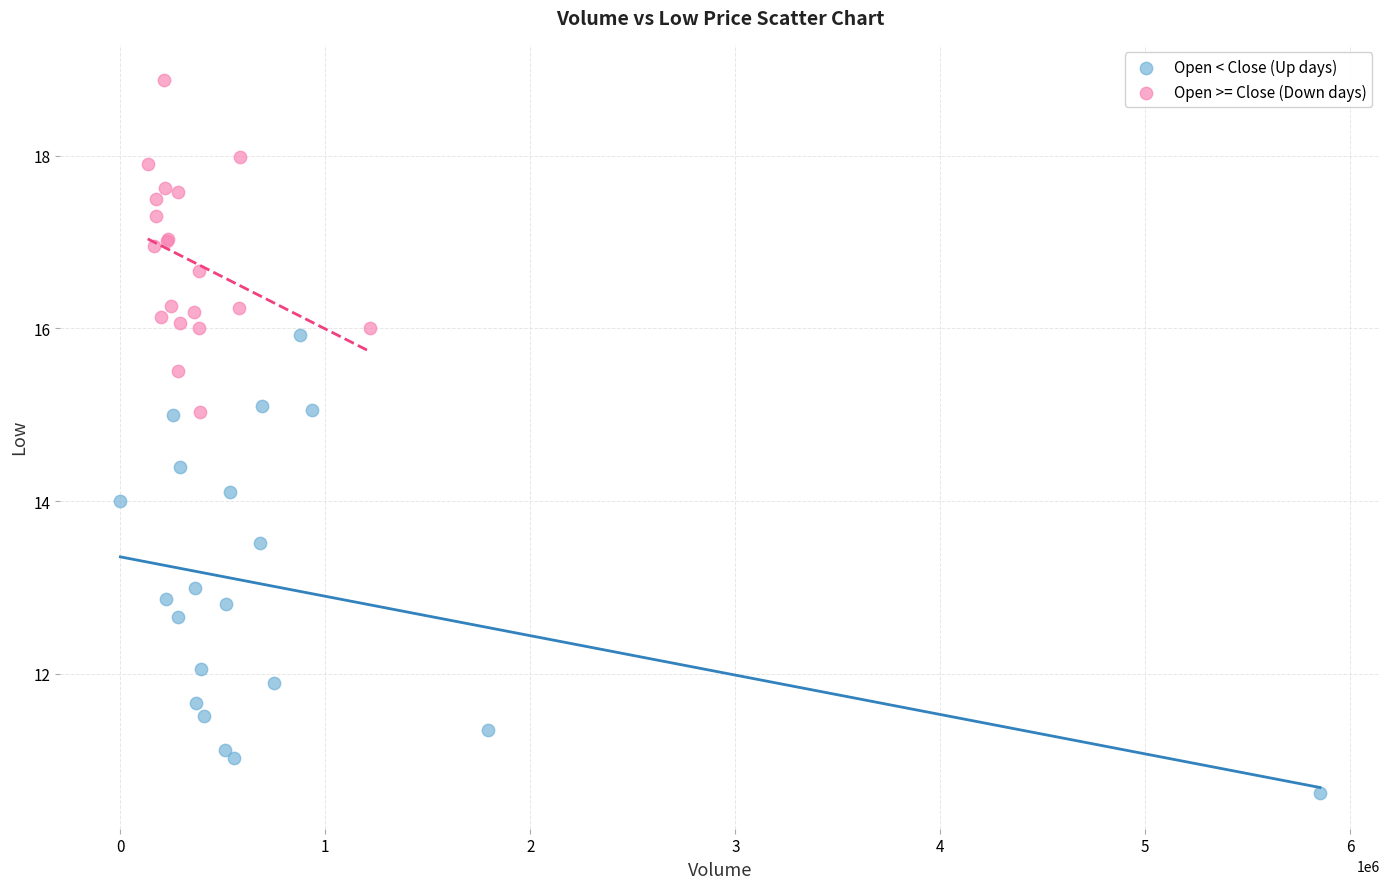

Which series reaches the minimum Y coordinate?

Open < Close (Up days)